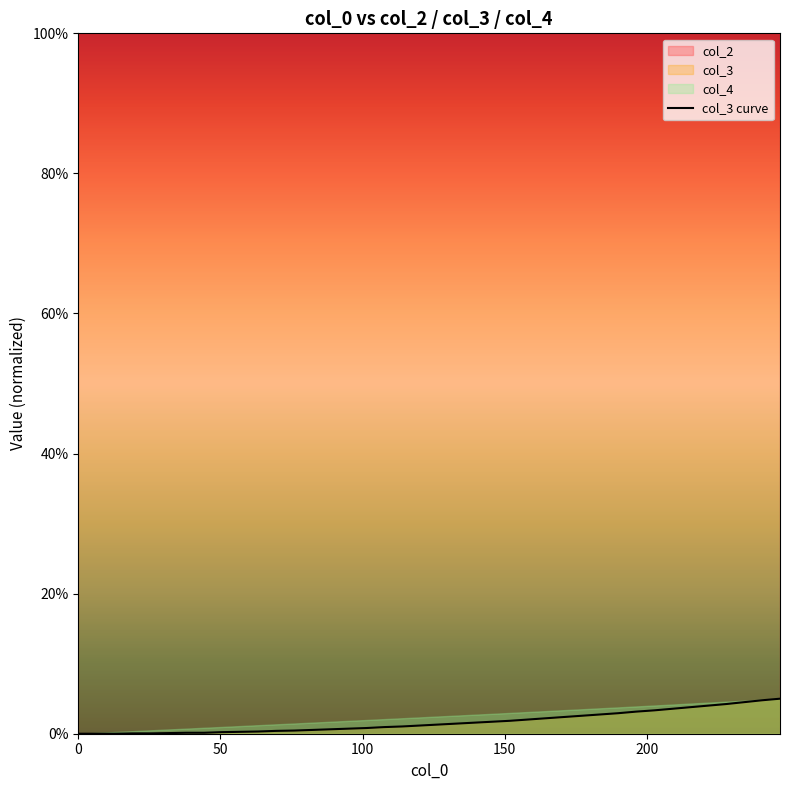

How many lines are shown in the chart?

1